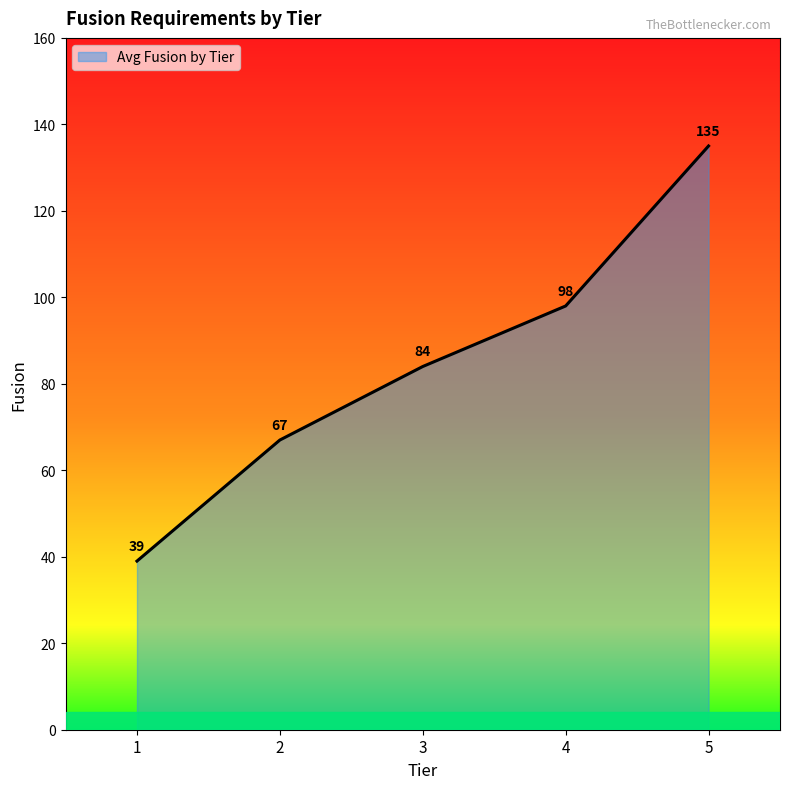

At which category does the chart reach its peak across all series?

5